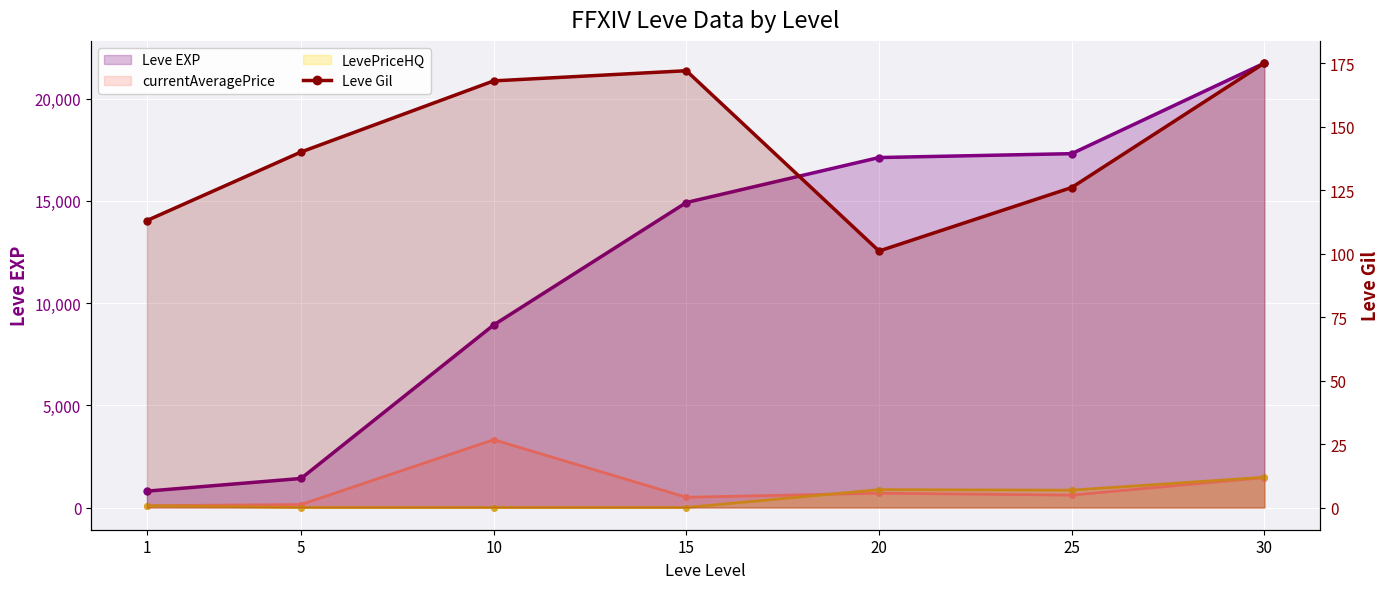

What is the spread (max minus min) of values at 25?

17184.0